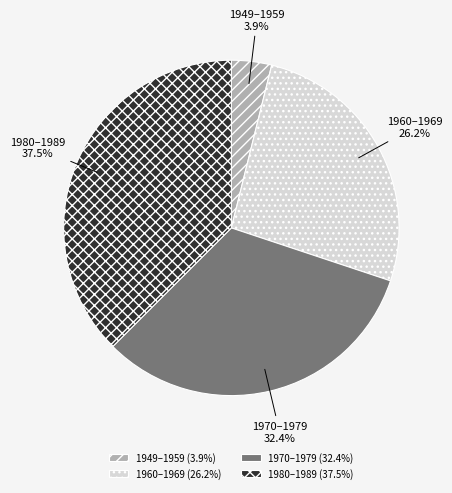

Is there a majority slice in this chart?

No